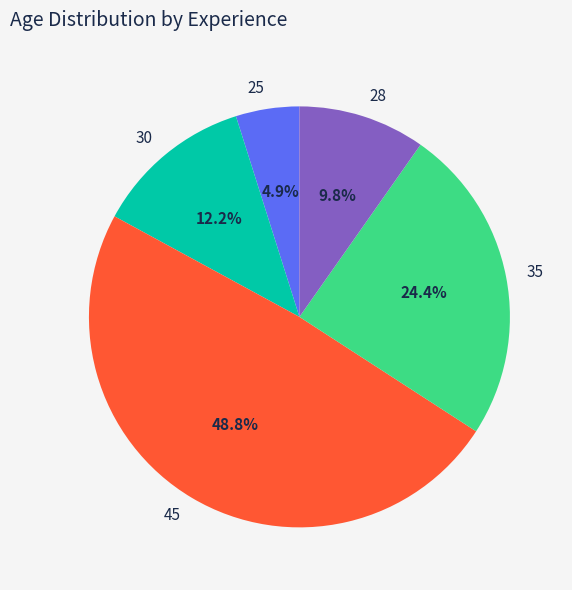

Is 30 the majority of the pie?

No